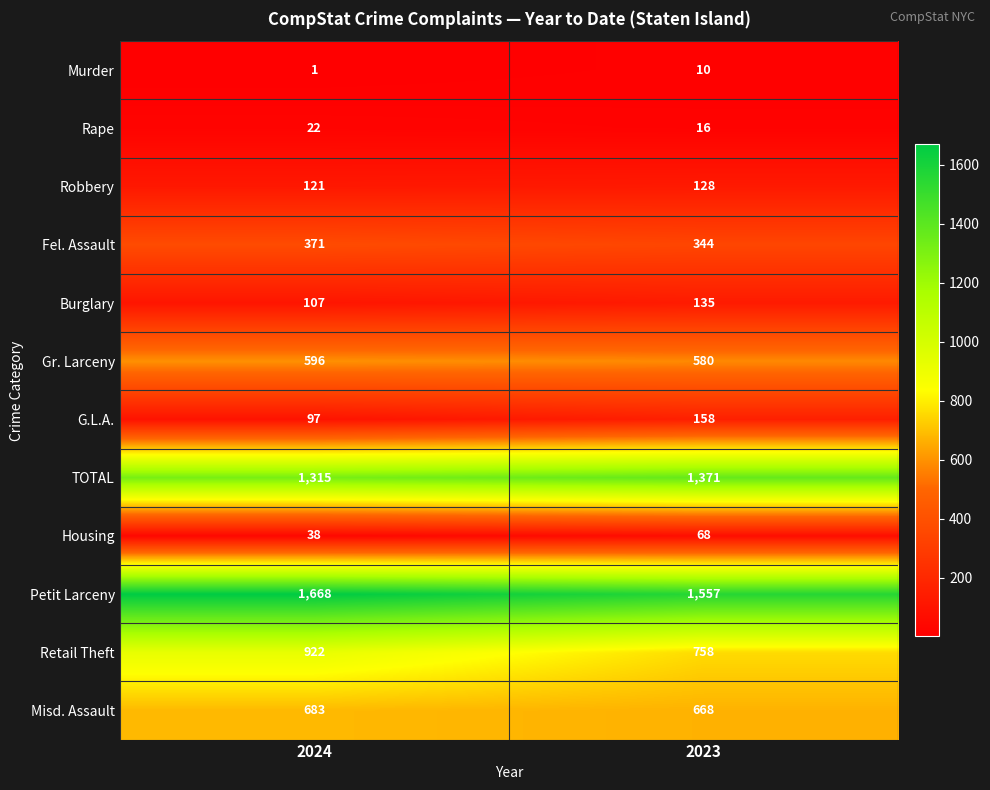

Rank the series at 2024 from highest to lowest value.

Petit Larceny, TOTAL, Retail Theft, Misd. Assault, Gr. Larceny, Fel. Assault, Robbery, Burglary, G.L.A., Housing, Rape, Murder